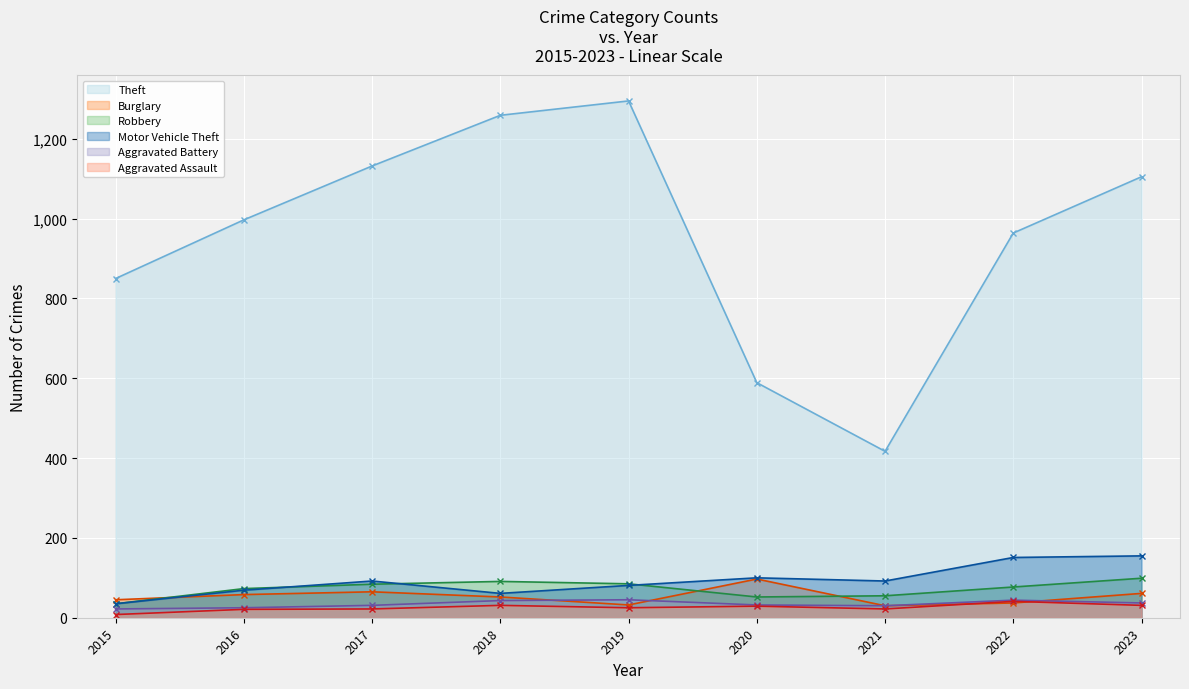

What is the highest value of the Robbery series?

99